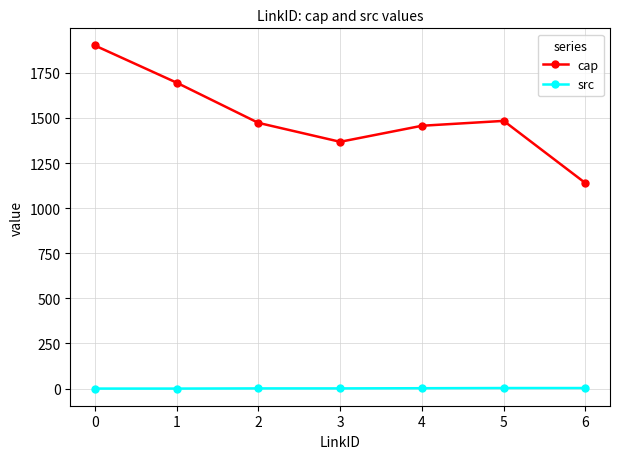

Which series has the widest spread of values?

cap